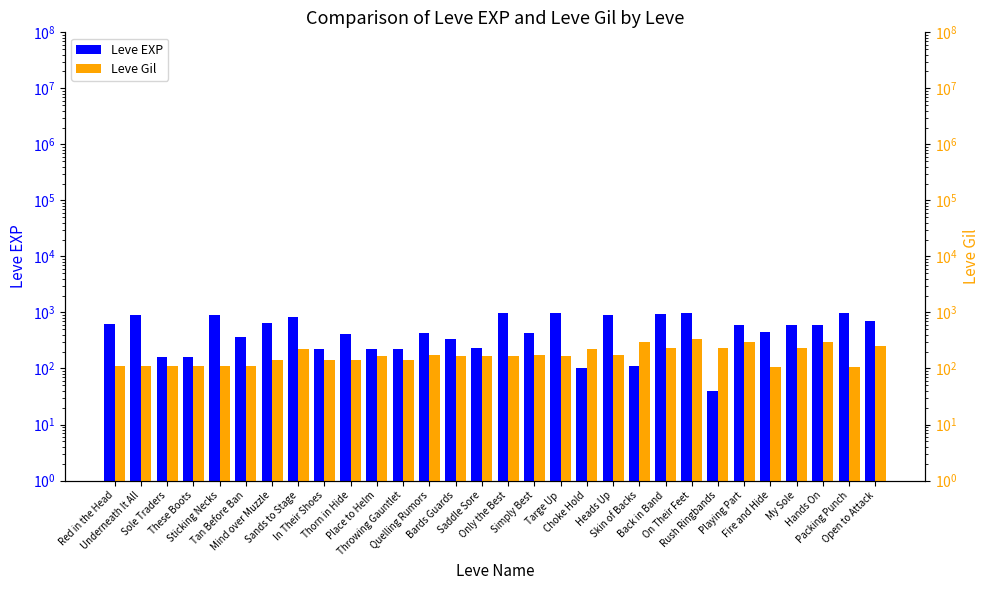

What is the difference between the Leve Gil values at Open to Attack and Fire and Hide?

141